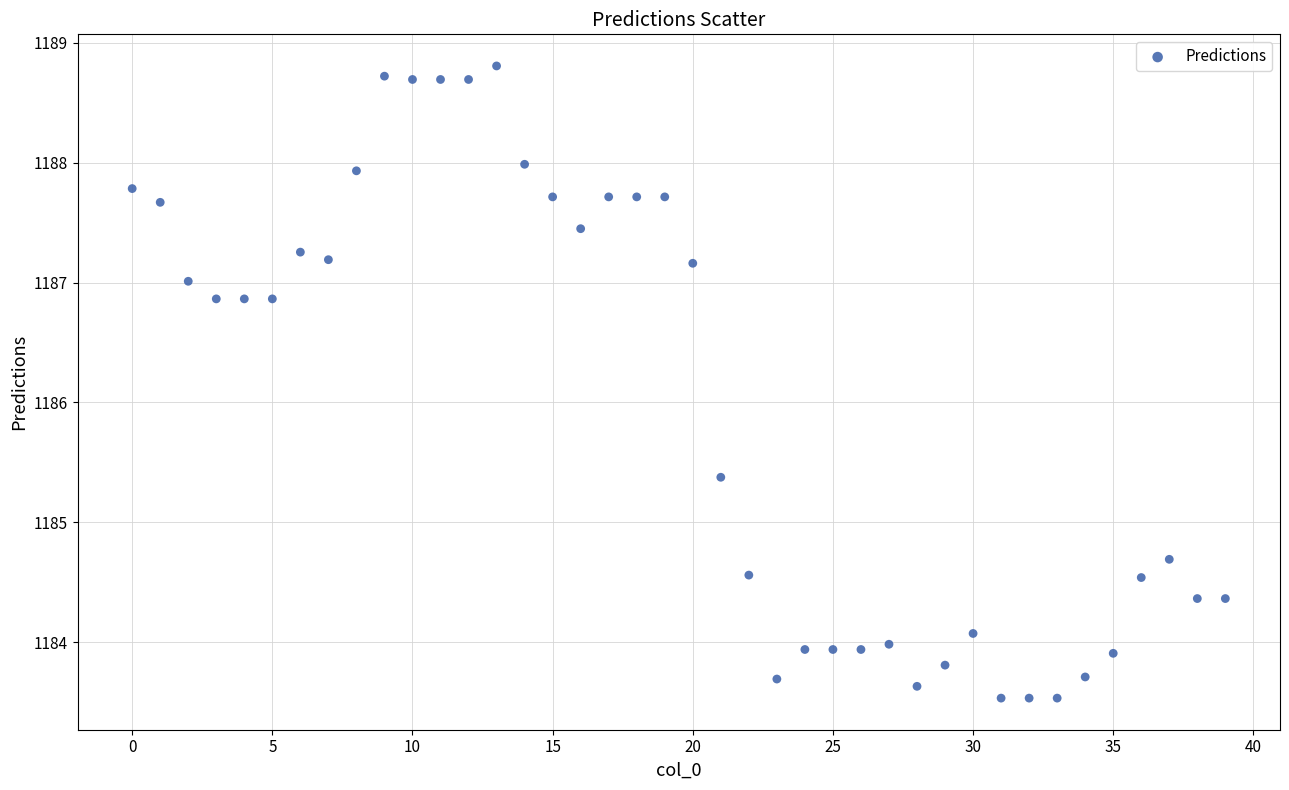

What Y value in the scatter plot is closest to 1186?

1185.4